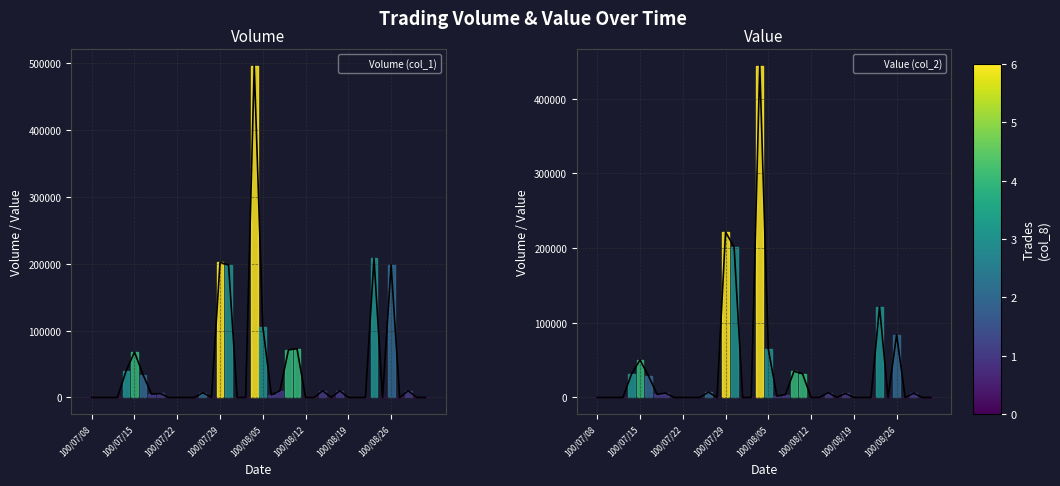

What is the average value of the Value (col_2) series?

33886